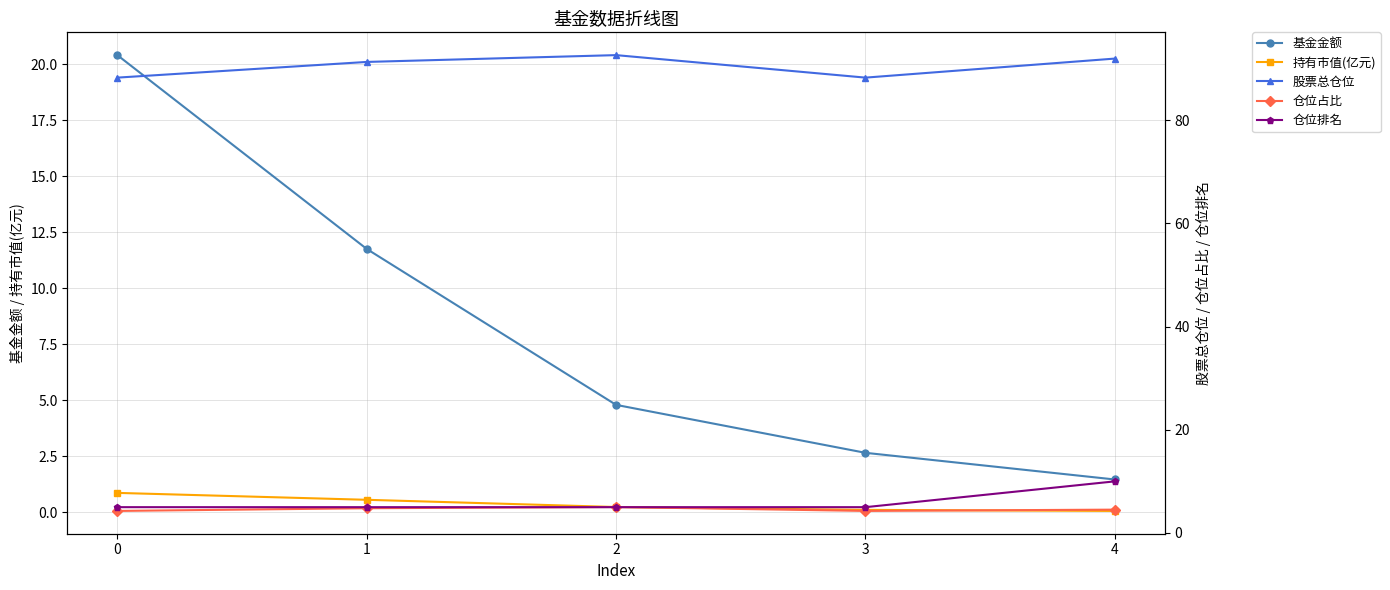

Between 1 and 4, which series saw the biggest shift?

基金金额